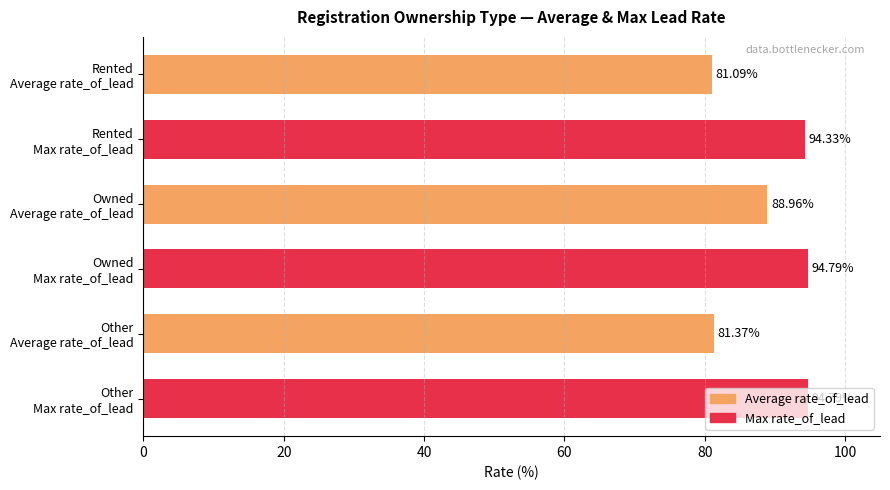

Does the chart contain any negative values?

No